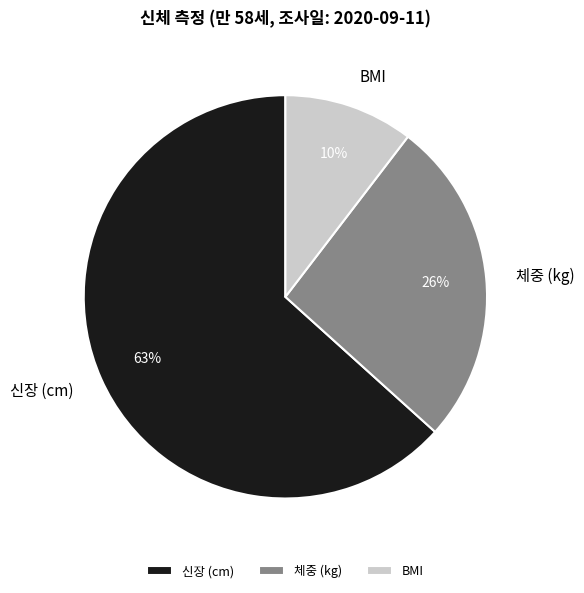

What is the smallest slice in the pie chart?

BMI